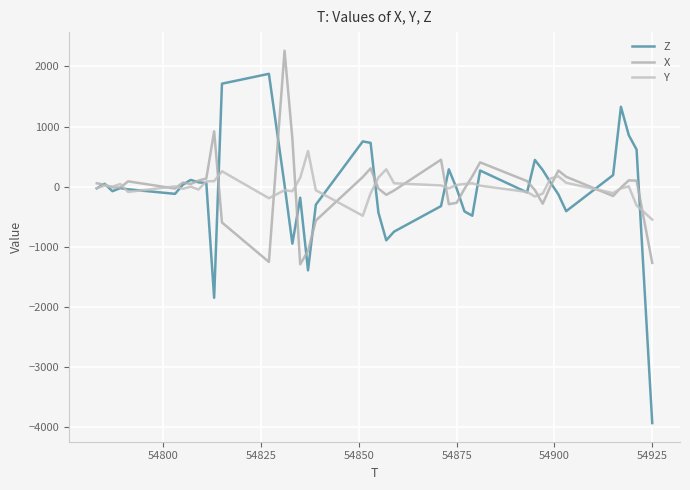

What is the difference between the maximum and minimum values in the Y series?

1140